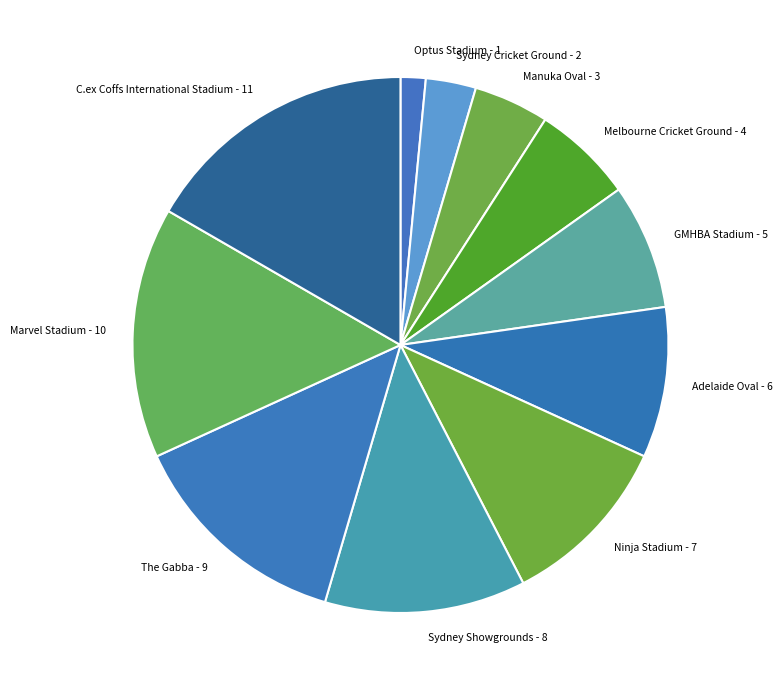

True or false: Marvel Stadium accounts for 3% of the total.

False